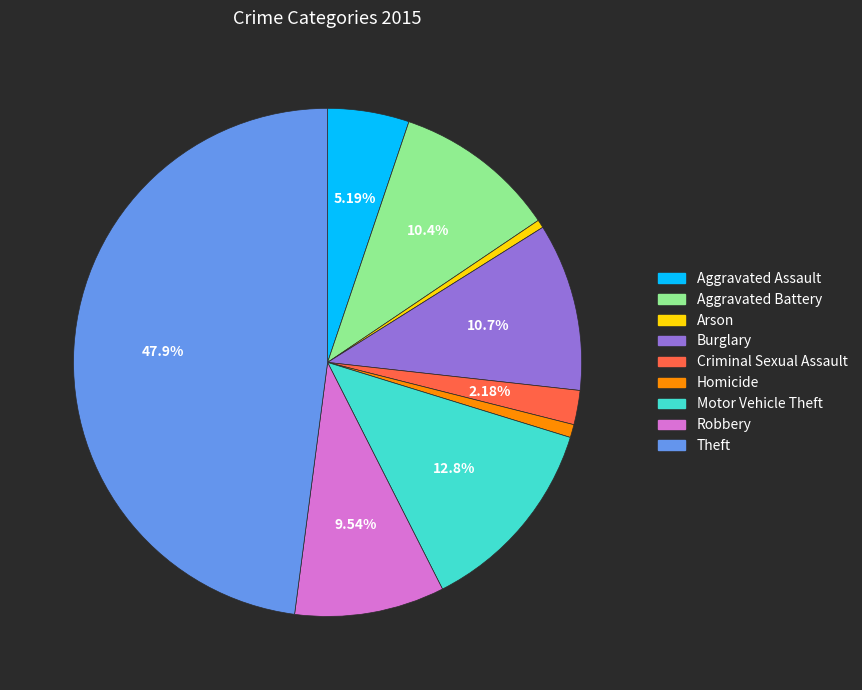

Approximately how many times larger is the value at Robbery compared to Homicide?

11.5